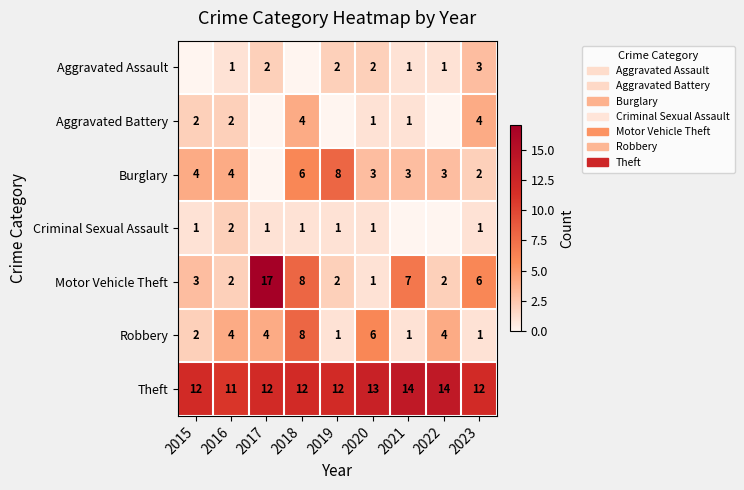

What is the greatest value displayed?

17